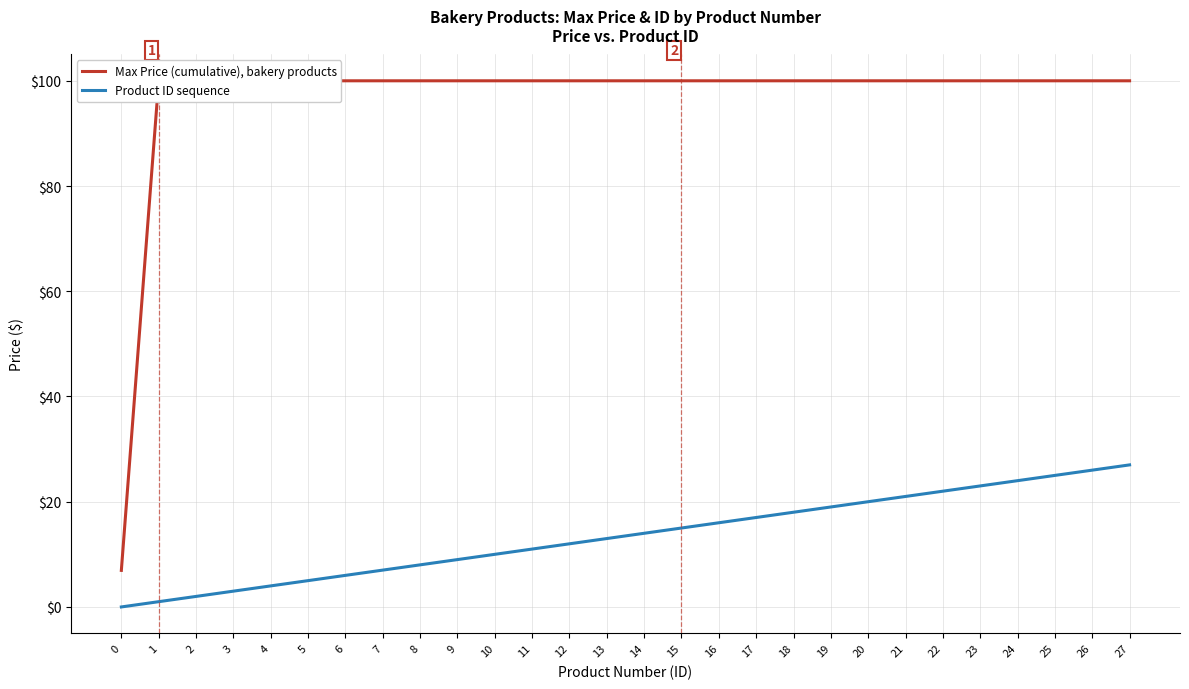

Where does the Product ID sequence series first go above 14?

15